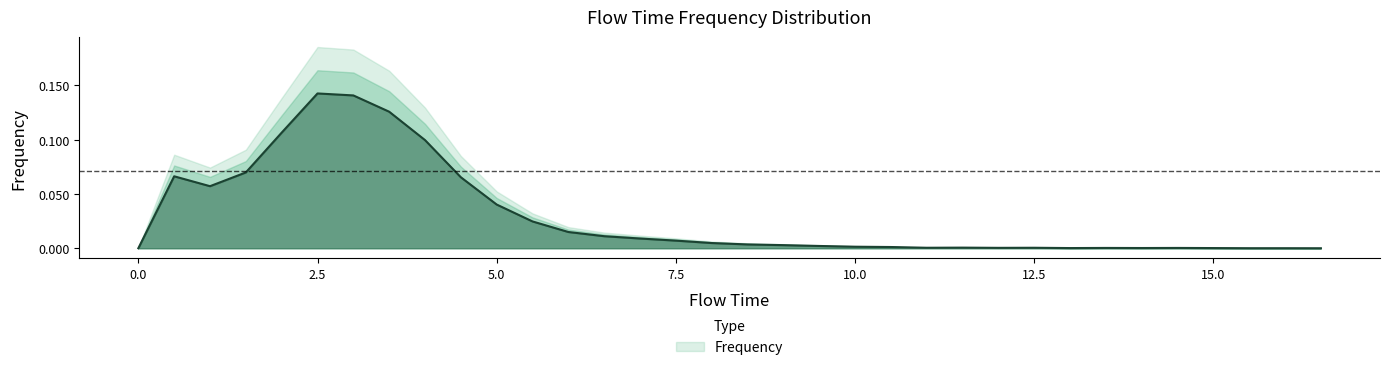

Reading right to left, list all the values displayed in this chart.

0.0	0.0	0.0	0.0	0.0	0.0	0.0	0.0	0.0	0.0	0.0	0.0	0.0	0.0	0.0	0.0	0.0	0.0	0.0	0.0	0.0	0.0	0.0	0.0	0.1	0.1	0.1	0.1	0.1	0.1	0.1	0.1	0.1	0.0